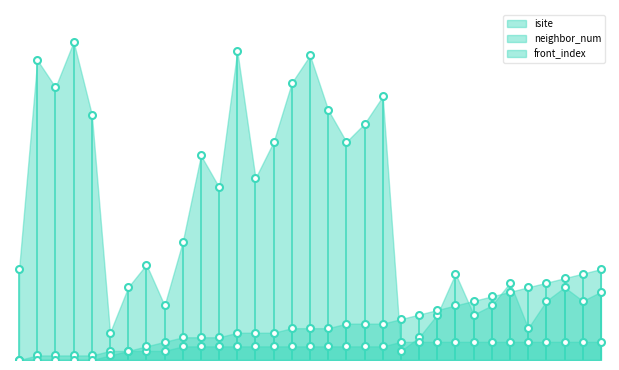

Which series contains the lowest Y value?

neighbor_num